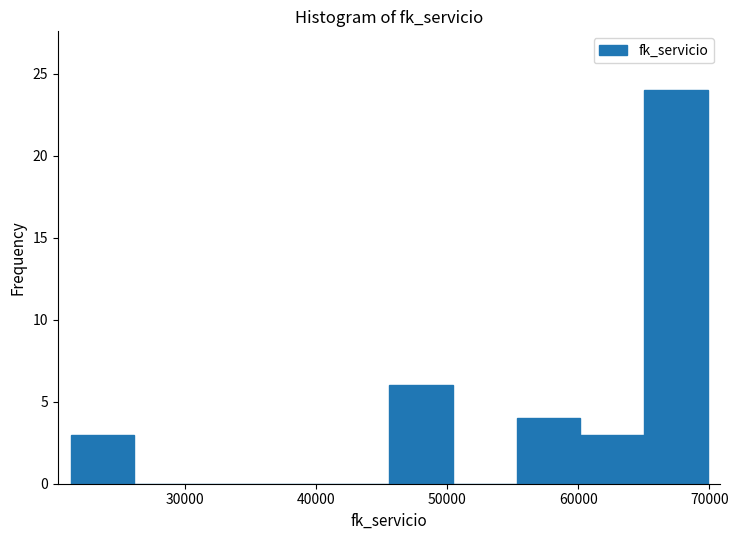

Reading left to right, transcribe this chart: for each bar, give the range it covers on the x-axis and its height. Neither the bar edges nor the heights are printed on the chart, so give them approximately, as read against the axes.

21000 to 26000: 3
26000 to 31000: 0
31000 to 36000: 0
36000 to 41000: 0
41000 to 46000: 0
46000 to 50000: 6
50000 to 55000: 0
55000 to 60000: 4
60000 to 65000: 3
65000 to 70000: 24